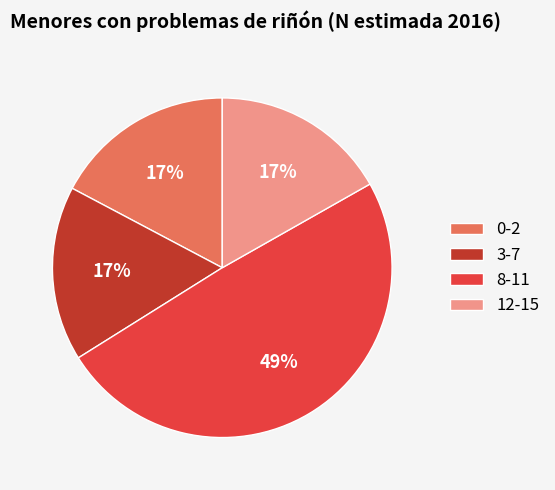

Combined, do 8-11 and 3-7 account for over 50%?

Yes